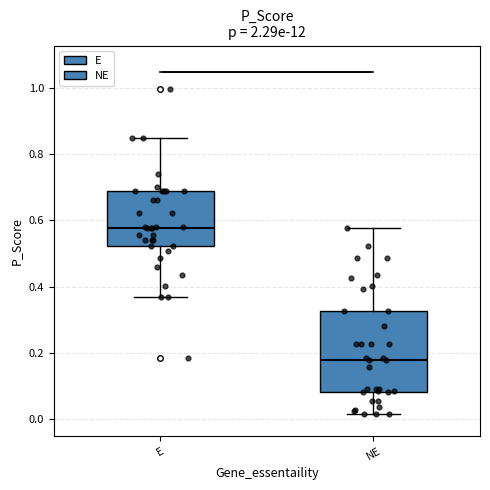

Which box's median line is the highest?

E